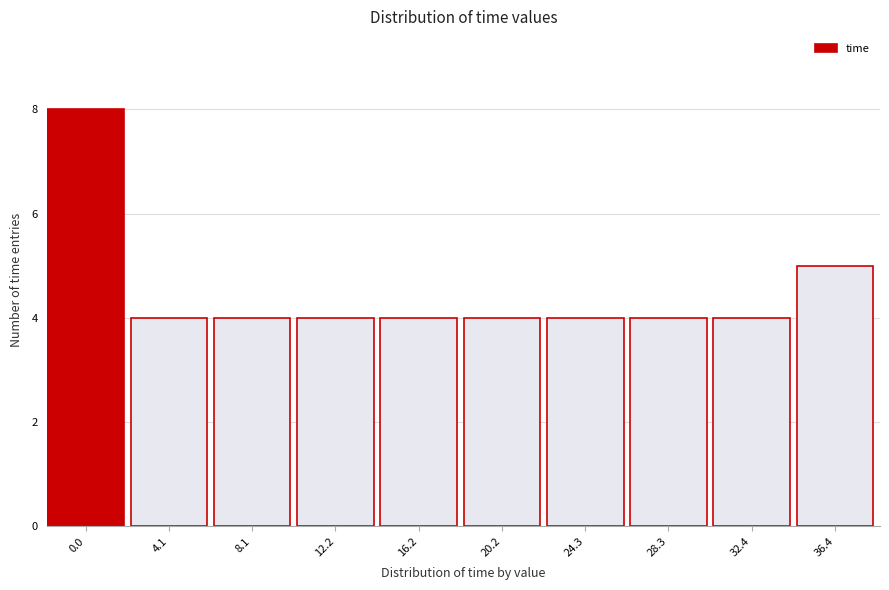

Reading right to left, transcribe all the data shown in this chart.

36.4=5	32.4=4	28.3=4	24.3=4	20.2=4	16.2=4	12.2=4	8.1=4	4.1=4	0.0=8